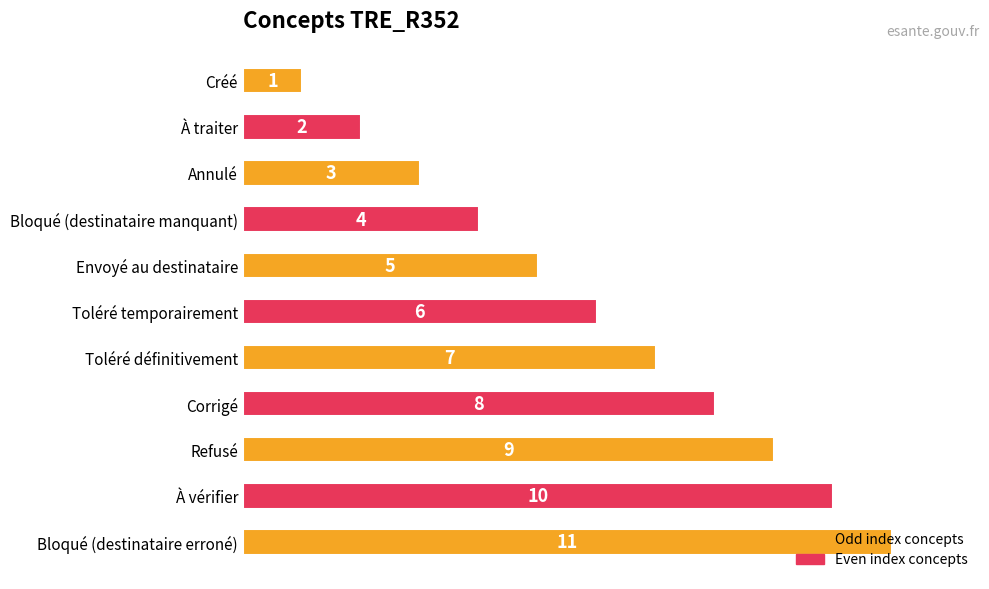

Count the number of categories in the chart.

11